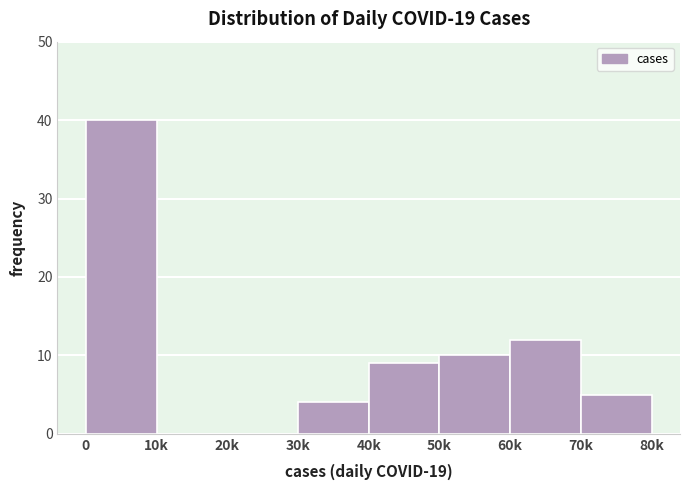

Reading left to right, list all the values displayed in this chart.

0=40	10k=0	20k=0	30k=4	40k=9	50k=10	60k=12	70k=5